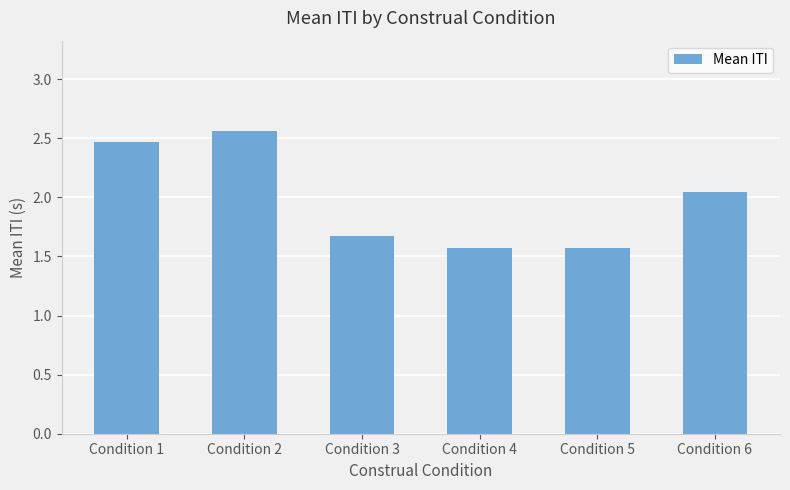

What is the minimum value shown in the chart?

1.6